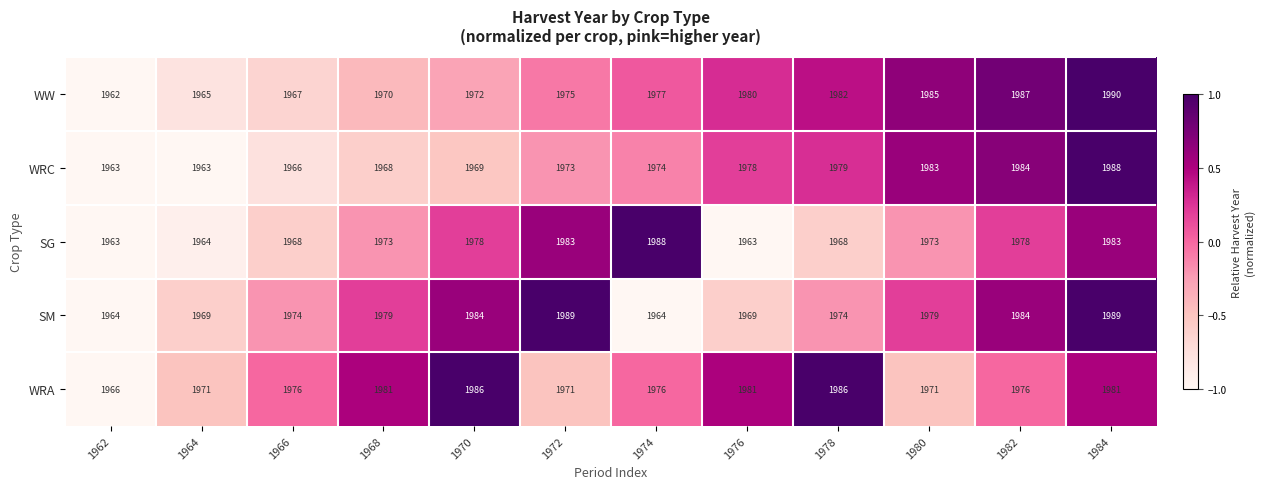

At 1964, list the series in order from smallest to largest.

WRC, SG, WW, SM, WRA